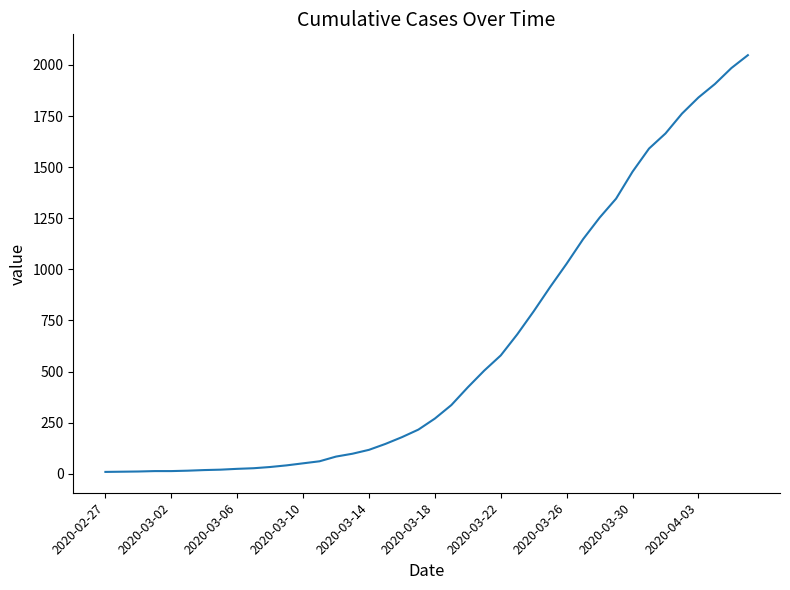

What is the maximum value shown in the chart?

2048